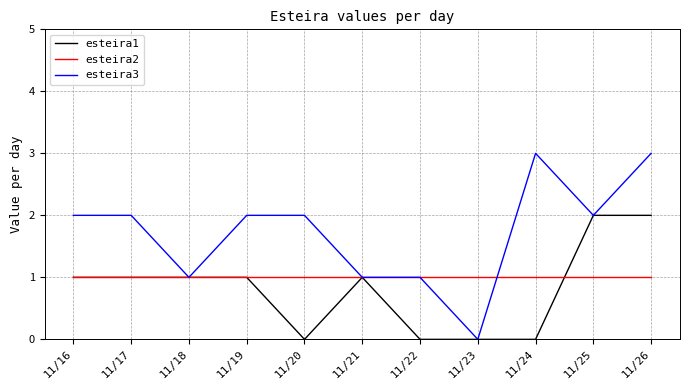

Which series has the largest total across all categories?

esteira3